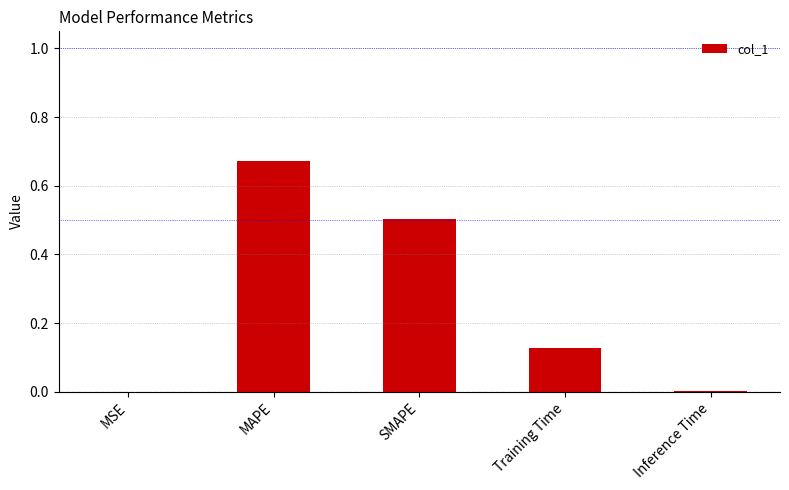

What is the sum of the values at MAPE and Training Time?

0.8